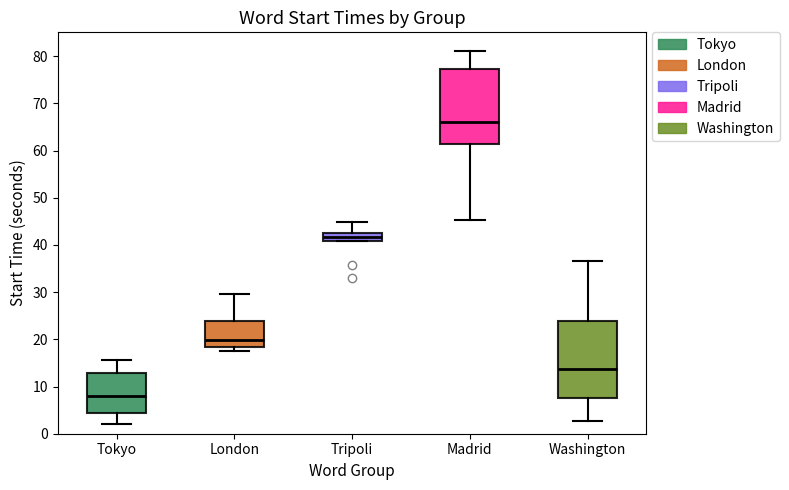

Reading left to right, read every box against the y-axis: the position of its median line, the range the box covers, and the ends of its whiskers. The values are not printed on the chart, so give them approximately, as read against the axis.

Tokyo: median 8, box 4 to 13, whiskers 2 to 16
London: median 20, box 18 to 24, whiskers 18 (just below the box's lower edge) to 30
Tripoli: median 42 (inside the box), box 41 to 42, whiskers 41 to 45
Madrid: median 66, box 61 to 77, whiskers 45 to 81
Washington: median 14, box 8 to 24, whiskers 3 to 37